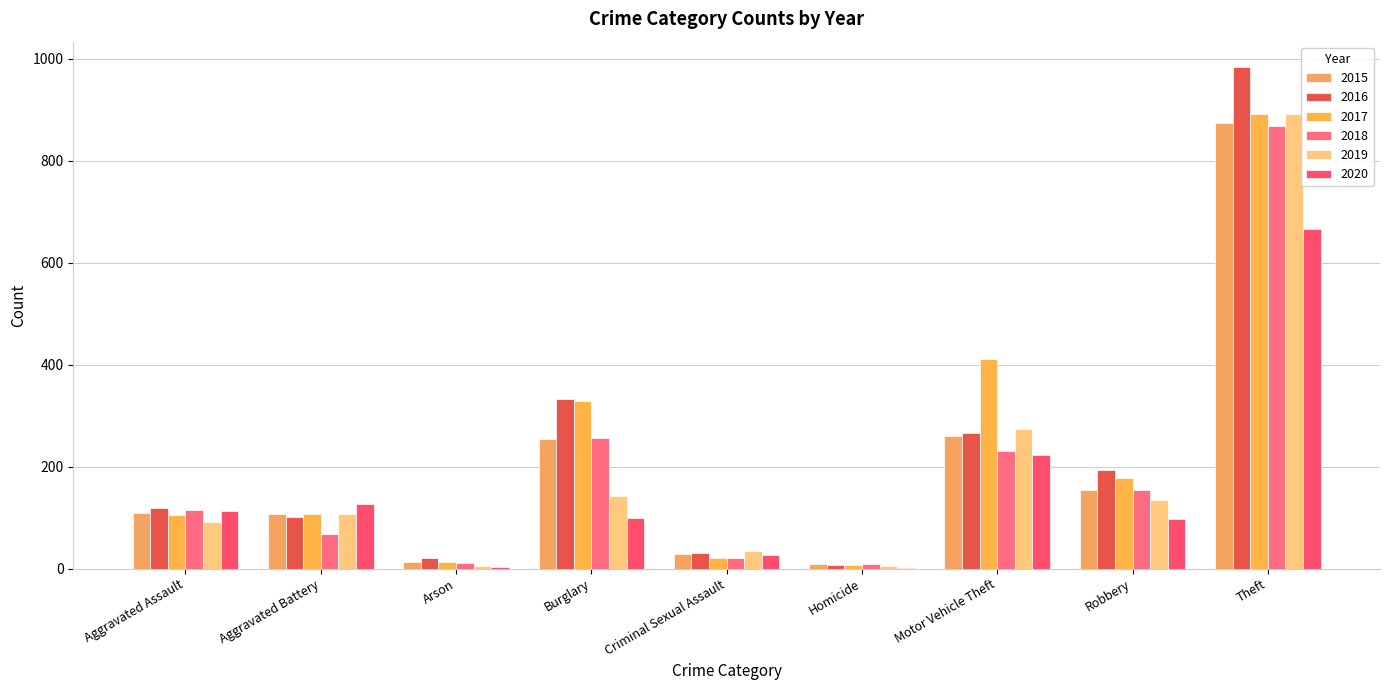

The 2016 series shows 265 at Motor Vehicle Theft. True or false?

True